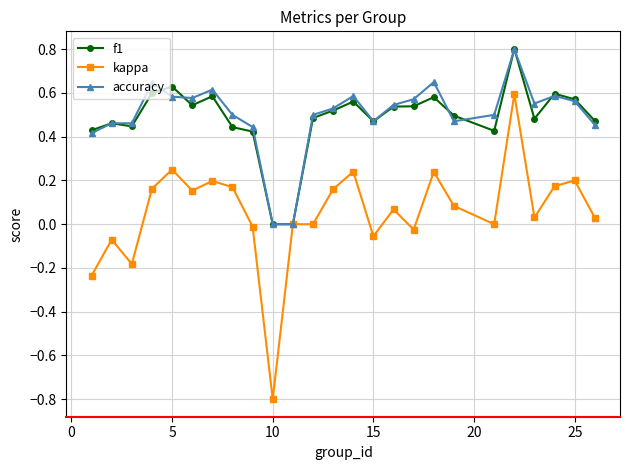

True or false: kappa has more than 2 interior local peaks.

True